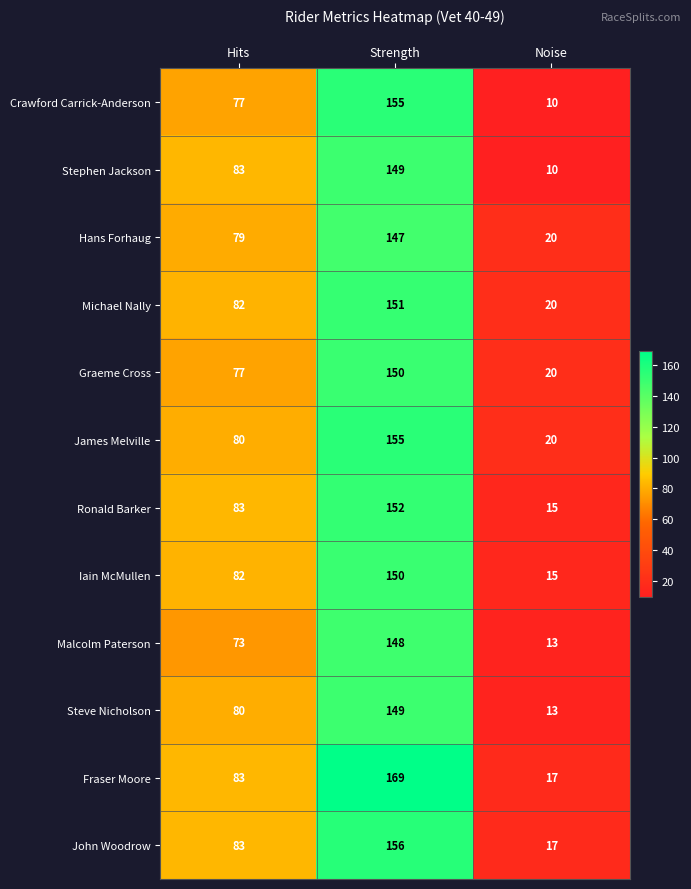

Which series has the widest spread of values?

Fraser Moore